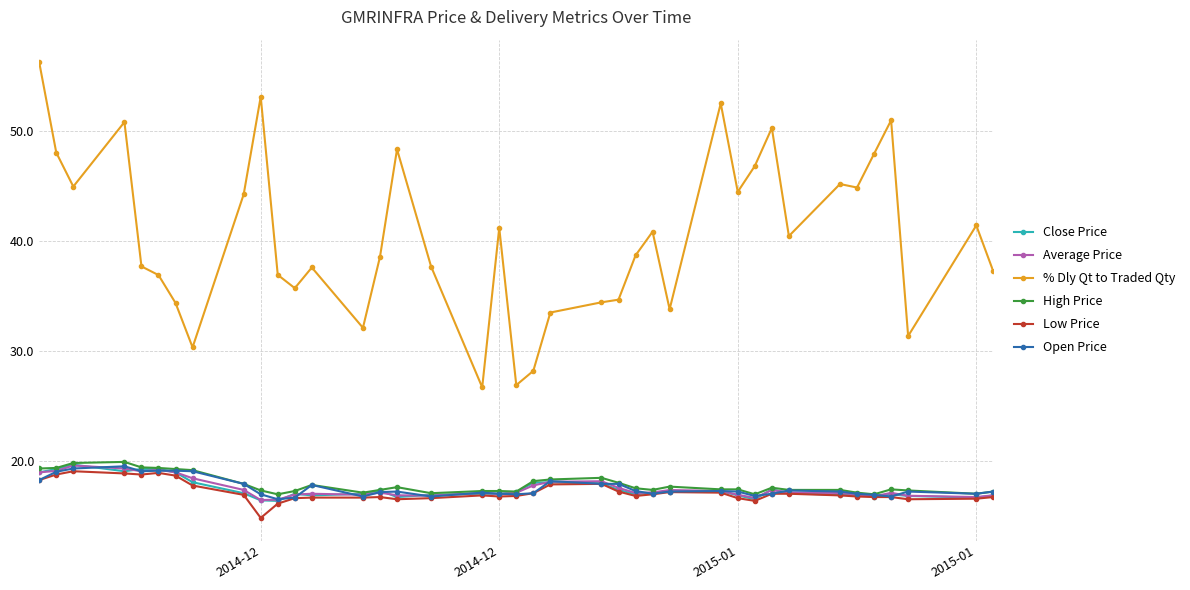

What is the value of the % Dly Qt to Traded Qty point at the 3rd from the left?

45.0